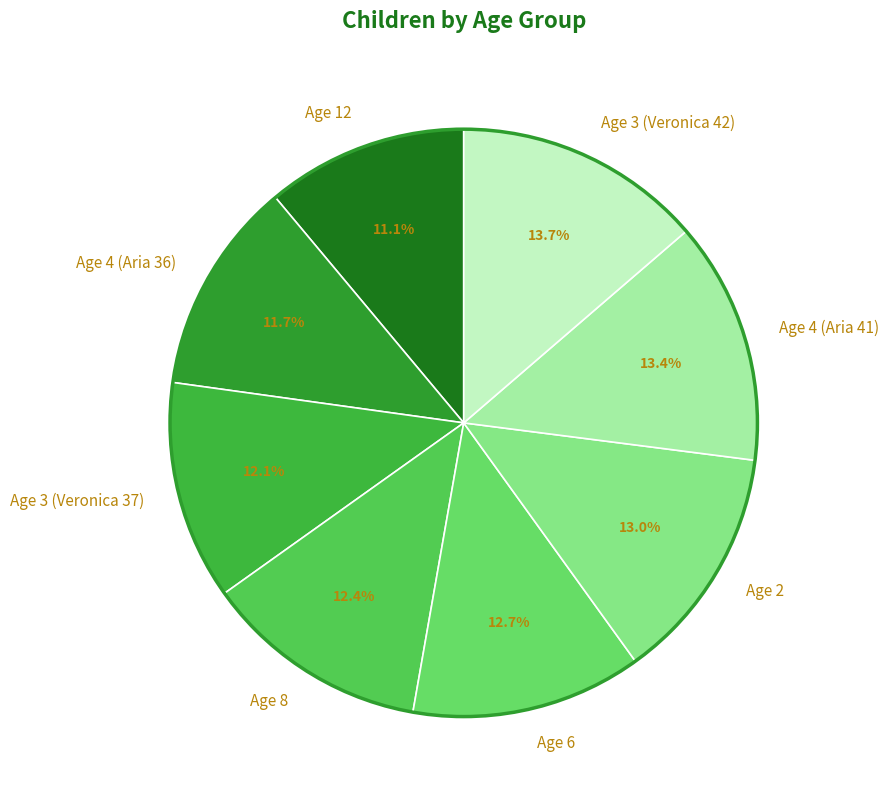

How many slices are in this pie chart?

8